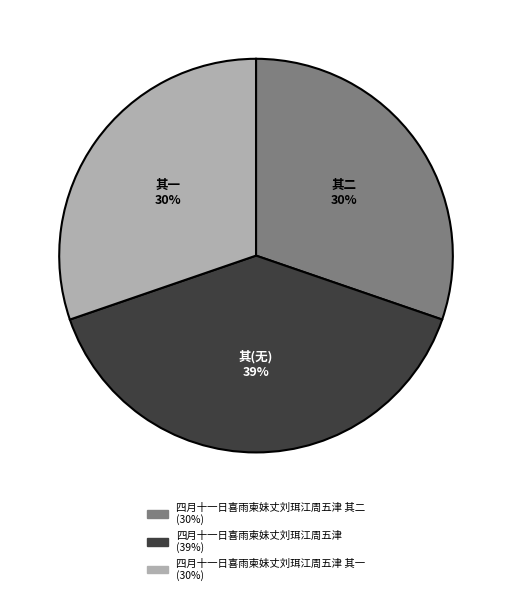

Count the number of slices in the pie.

3